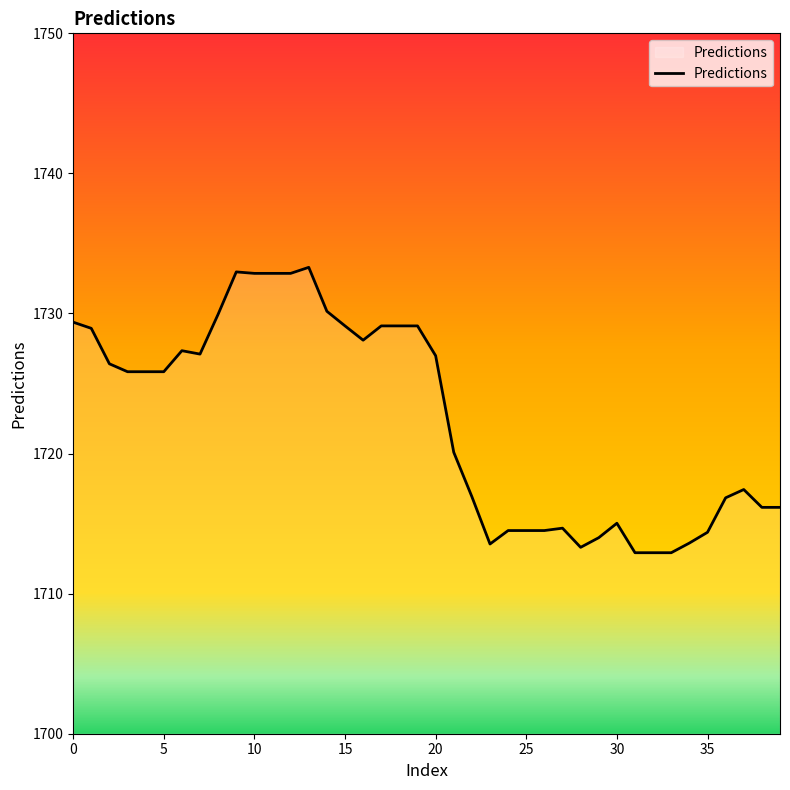

What is the maximum value shown in the chart?

1733.3